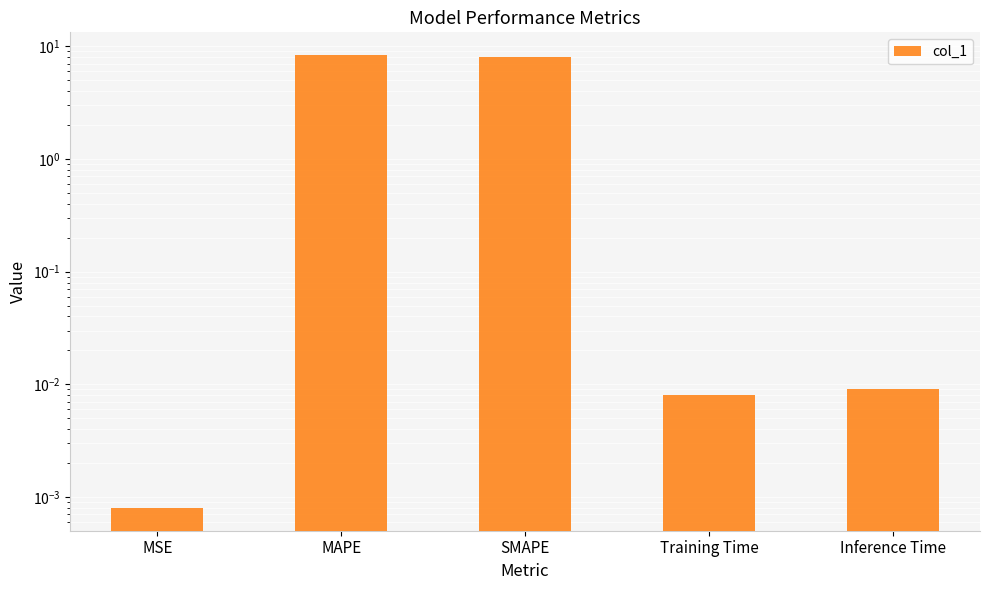

How many categories are shown in the chart?

5